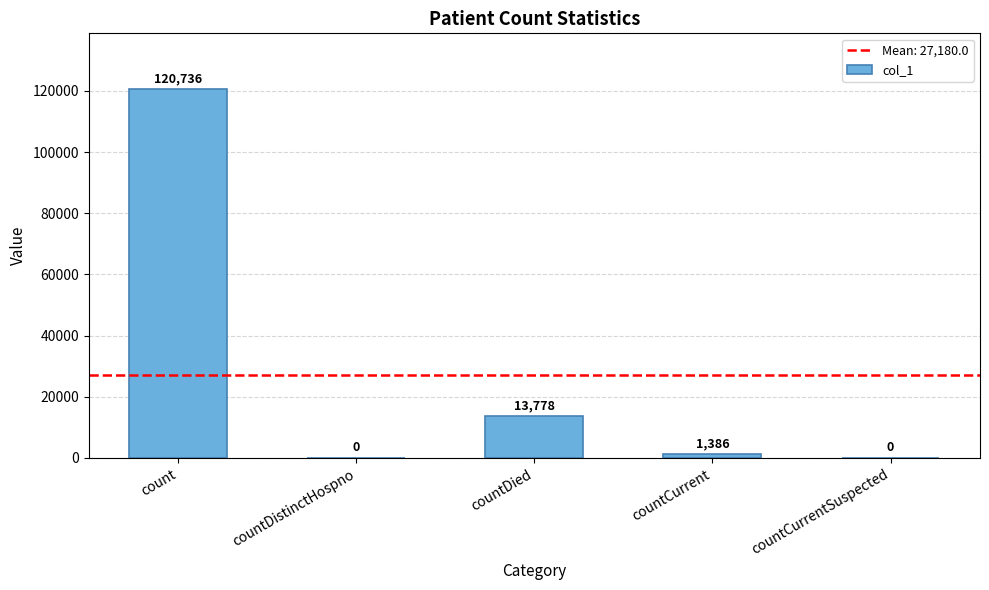

What is the change in value from countCurrent to countCurrentSuspected?

-1386